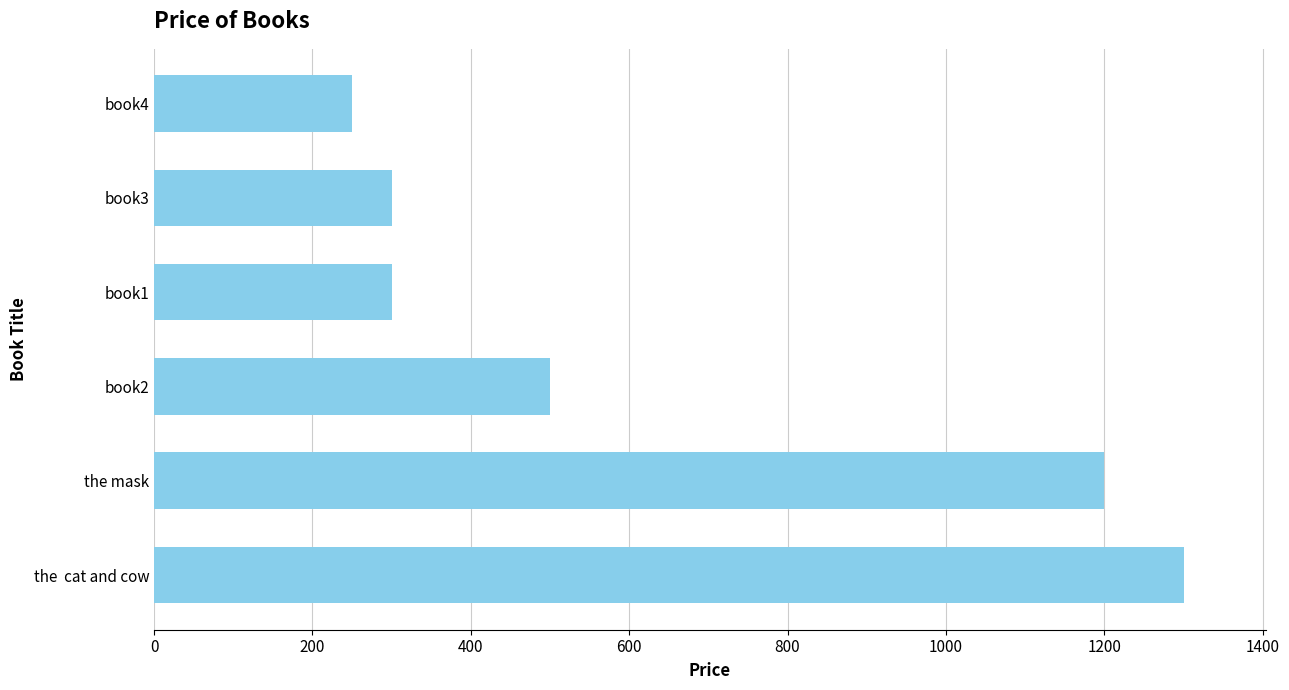

What is the smallest value displayed?

250